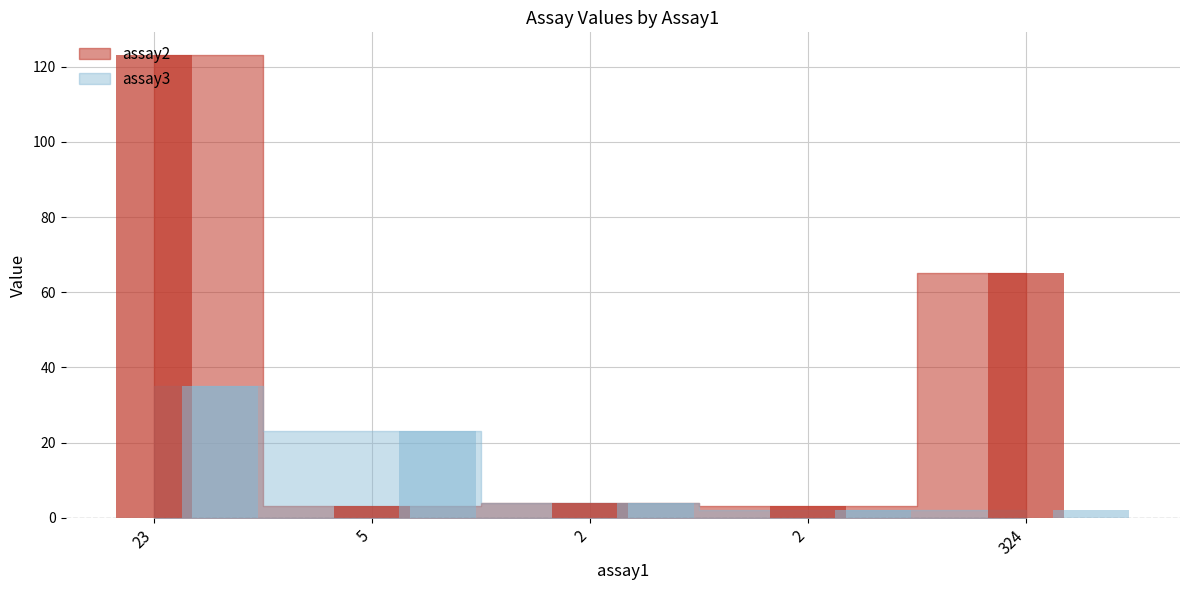

Reading left to right, transcribe all the data shown in this chart.

assay2: 123	3	4	3	65
assay3: 35	23	4	2	2